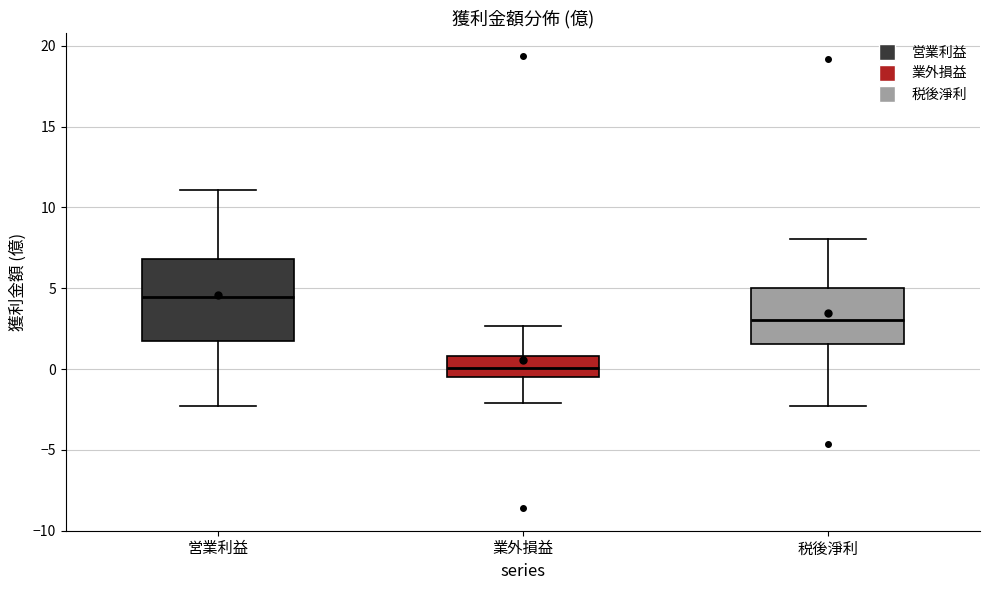

Where is the upper edge of the box for 税後淨利 on the y-axis? The values are not printed on the chart, so give them approximately, as read against the axis.

5.0